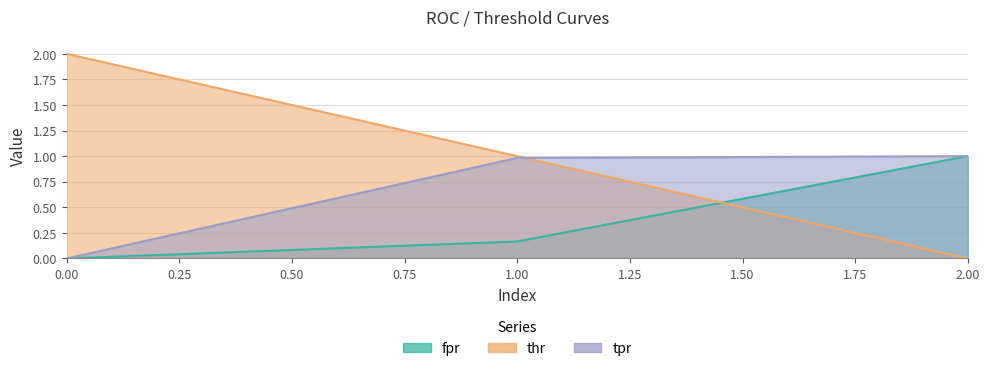

What are all the series names shown in the legend?

fpr, thr, tpr